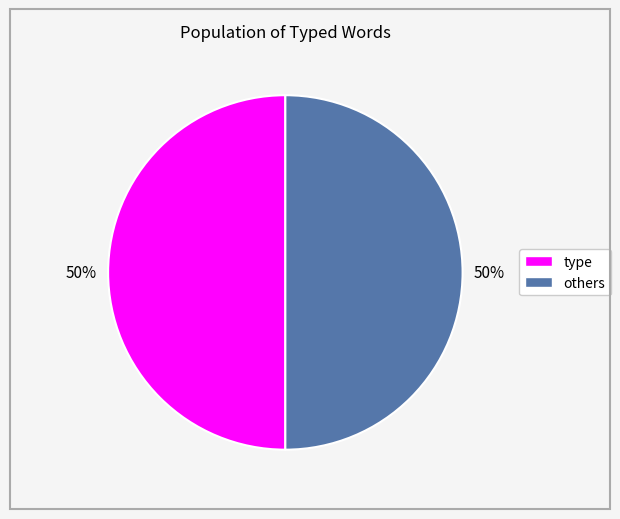

Do others and type together represent more than half of the pie?

Yes